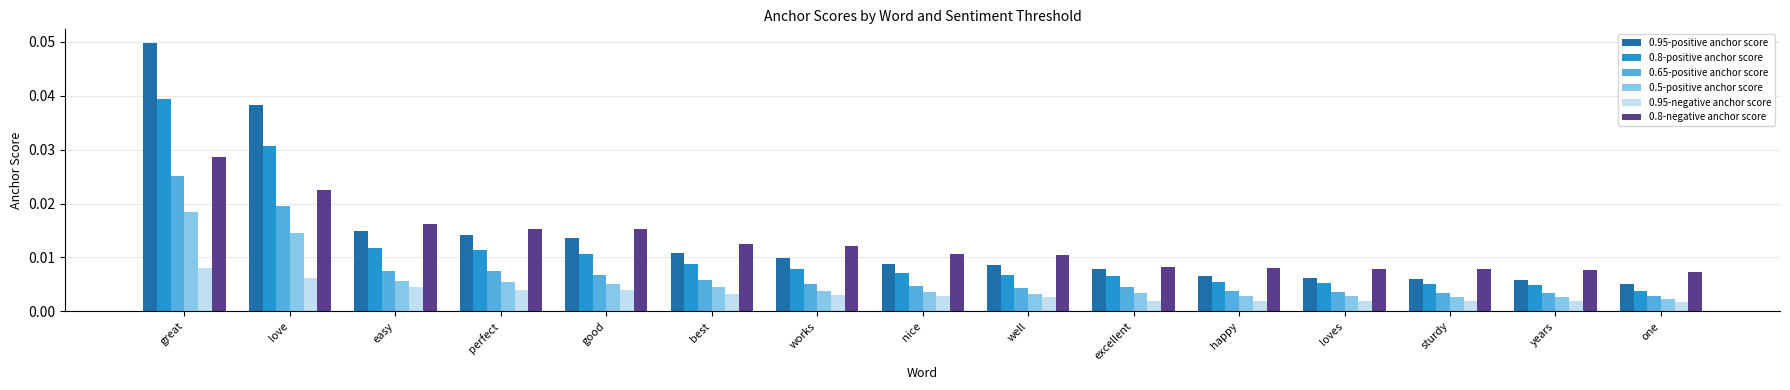

Between love and nice, which series saw the biggest shift?

0.95-positive anchor score